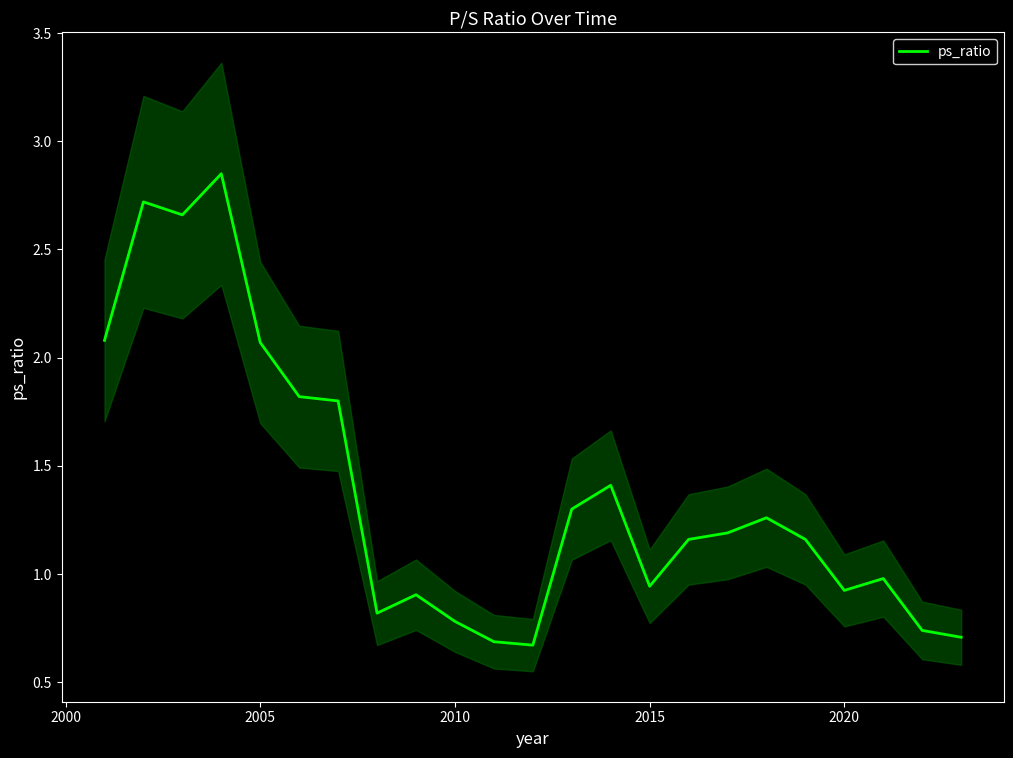

Reading left to right, list all the values displayed in this chart.

2.1	2.7	2.7	2.9	2.1	1.8	1.8	0.8	0.9	0.8	0.7	0.7	1.3	1.4	0.9	1.2	1.2	1.3	1.2	0.9	1.0	0.7	0.7